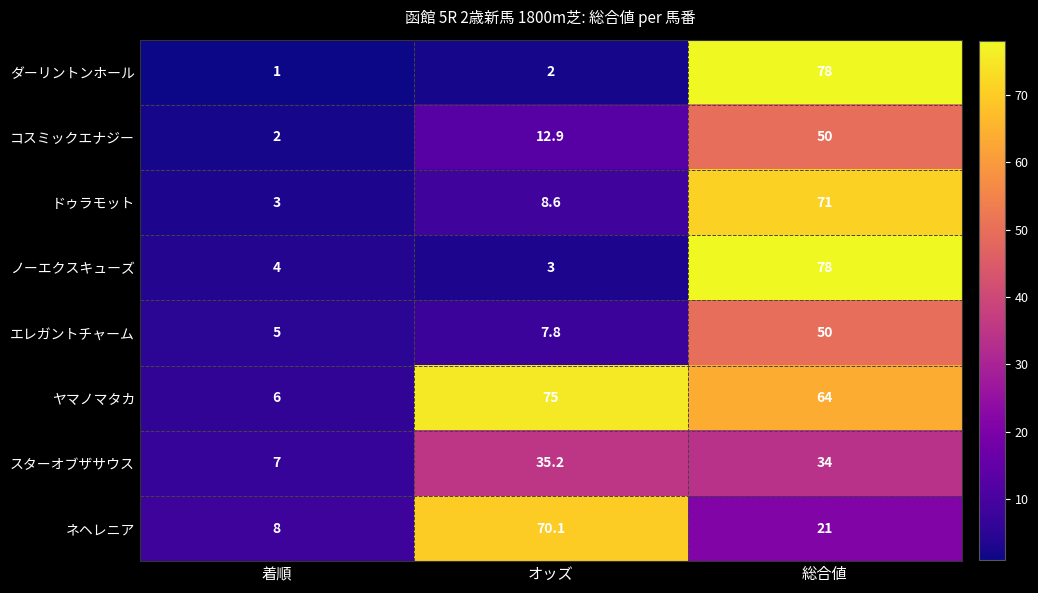

Which series has the largest total across all categories?

ヤマノマタカ